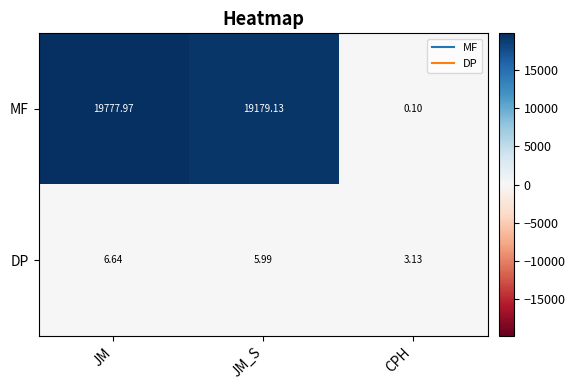

Where does the DP series first go above 5?

JM